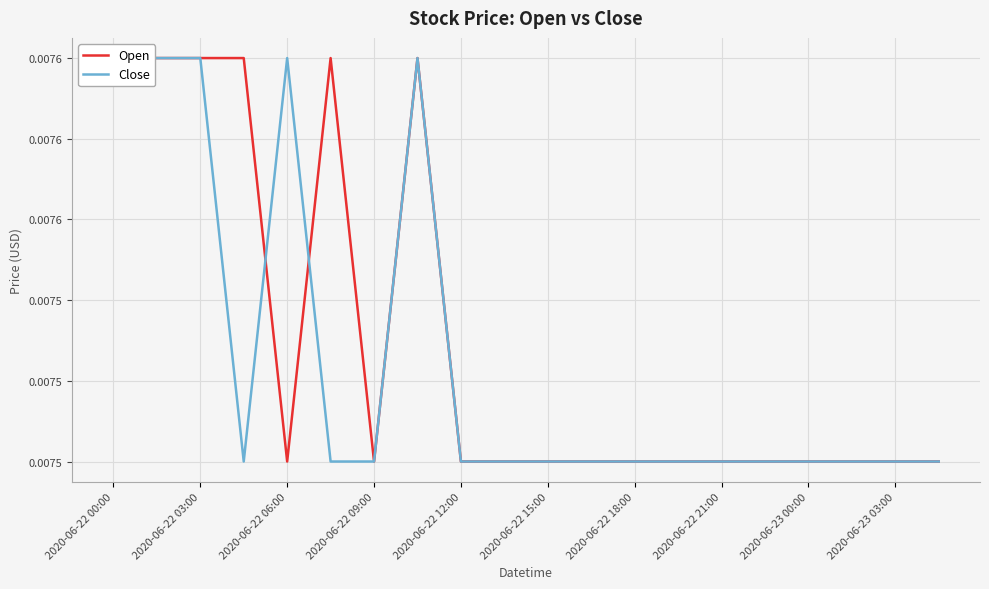

Between 2020-06-22 18:00 and 2020-06-22 21:00, which series saw the biggest shift?

Open